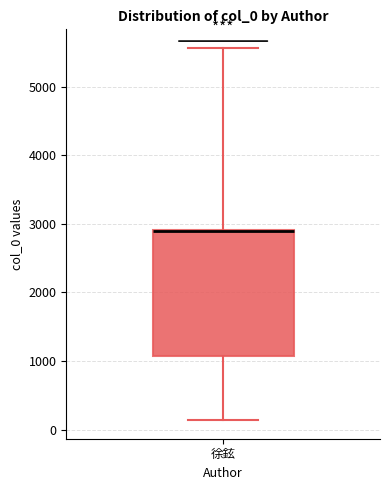

Transcribe this box plot: give where the median line is, the range the box spans, and where the two whiskers end, as read against the y-axis. The values are not printed on the chart, so give them approximately, as read against the axis.

median 2900 (drawn on the box's upper edge), box 1100 to 2900, whiskers 100 to 5600